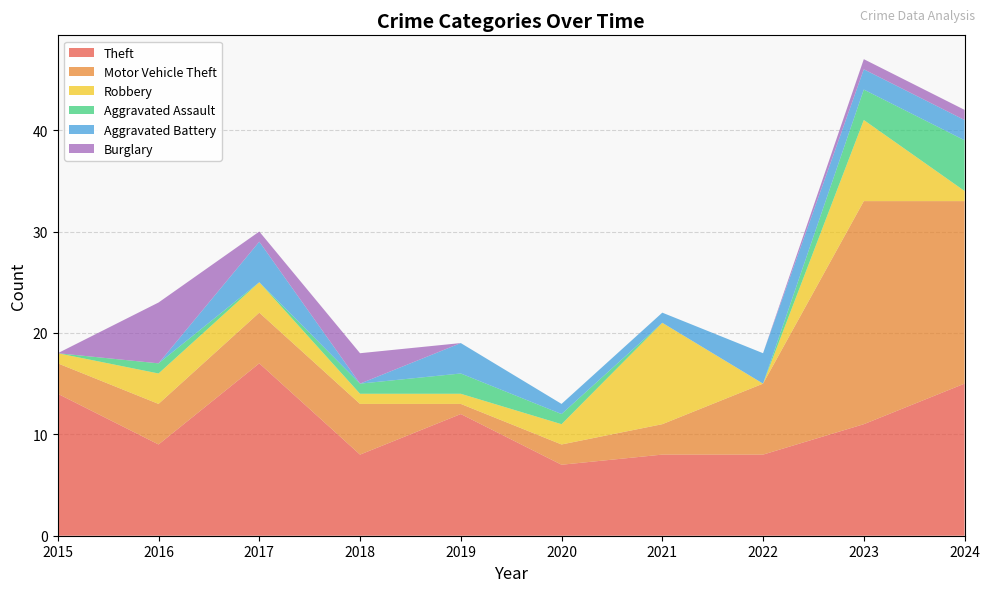

Reading right to left, list all the values displayed in this chart.

Theft: 15	11	8	8	7	12	8	17	9	14
Motor Vehicle Theft: 18	22	7	3	2	1	5	5	4	3
Robbery: 1	8	0	10	2	1	1	3	3	1
Aggravated Assault: 5	3	0	0	1	2	1	0	1	0
Aggravated Battery: 2	2	3	1	1	3	0	4	0	0
Burglary: 1	1	0	0	0	0	3	1	6	0